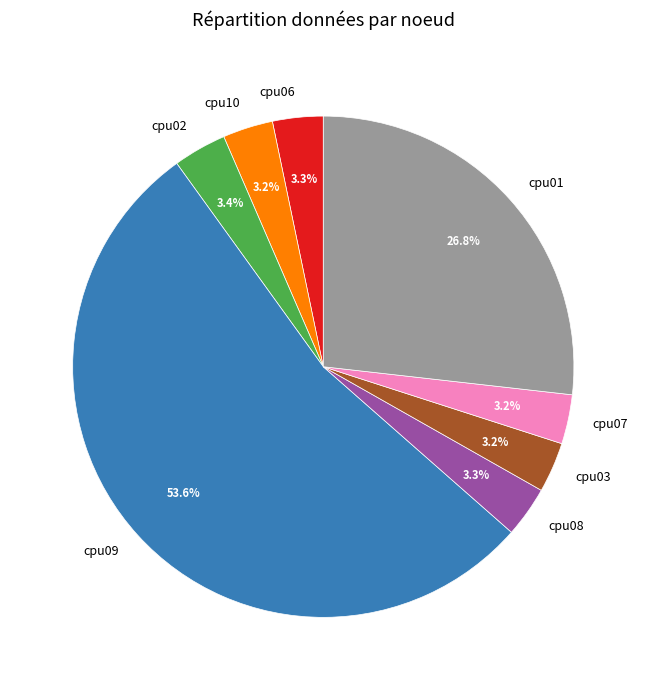

To the nearest percent, what is the average slice percentage?

12%